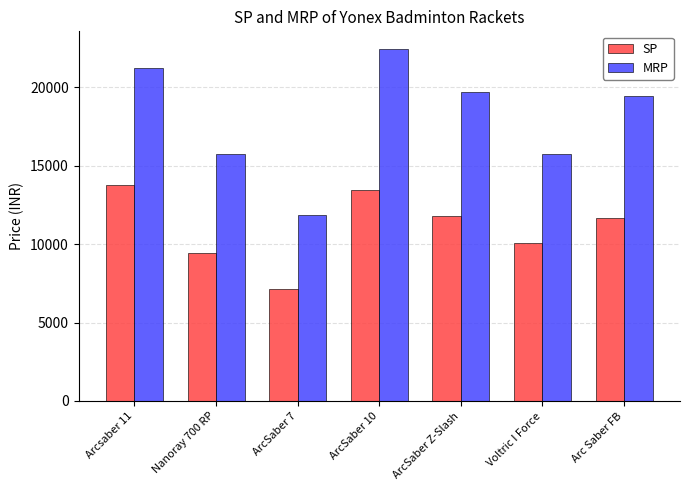

Is it true that SP equals 13461.0 at ArcSaber 10?

True